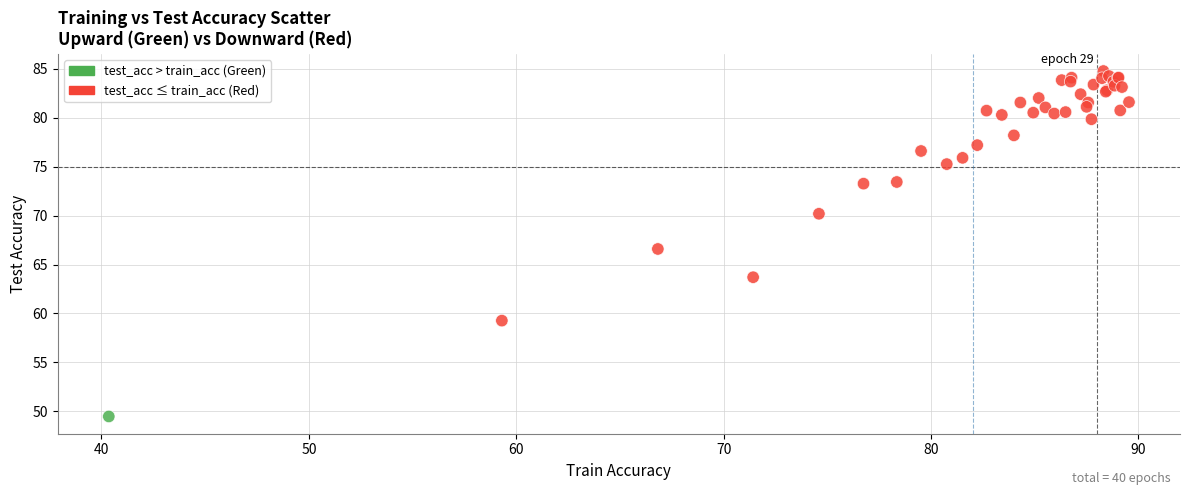

What Y value in the scatter plot is closest to 67?

66.6